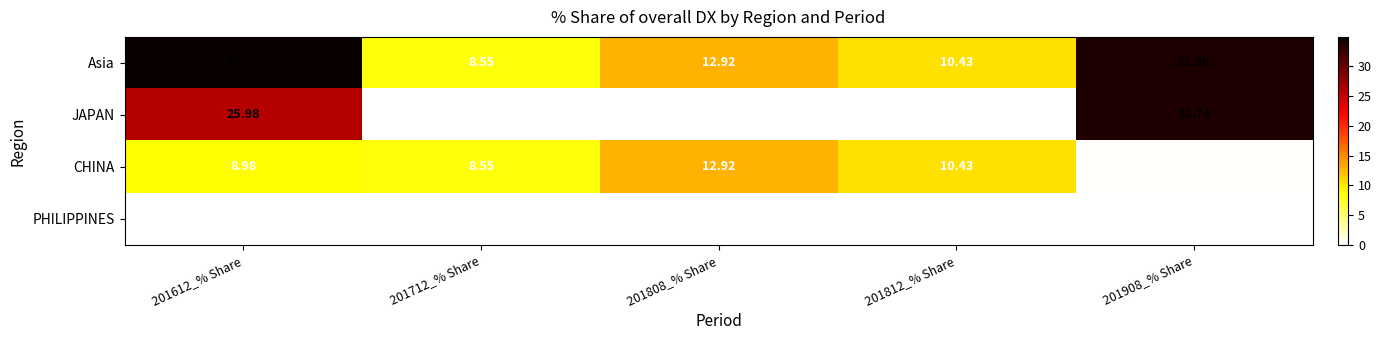

Which series has the largest total across all categories?

Asia